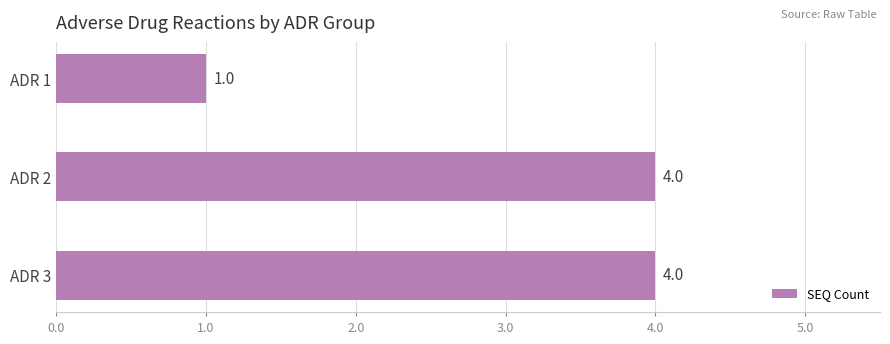

Which has a higher value, ADR 1 or ADR 3?

ADR 3